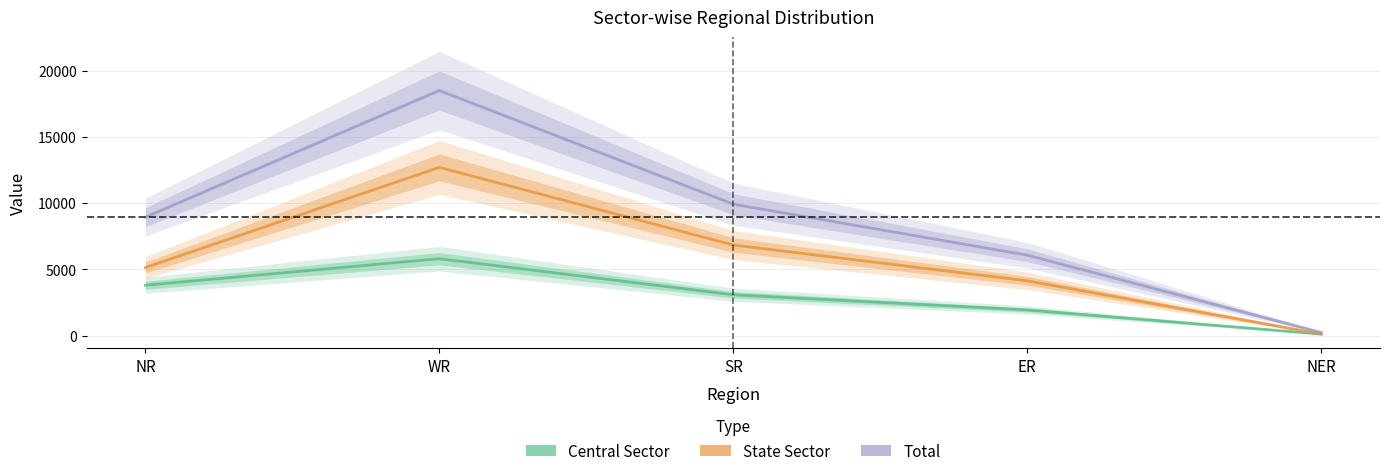

Does the chart display data point markers on the line(s)?

No